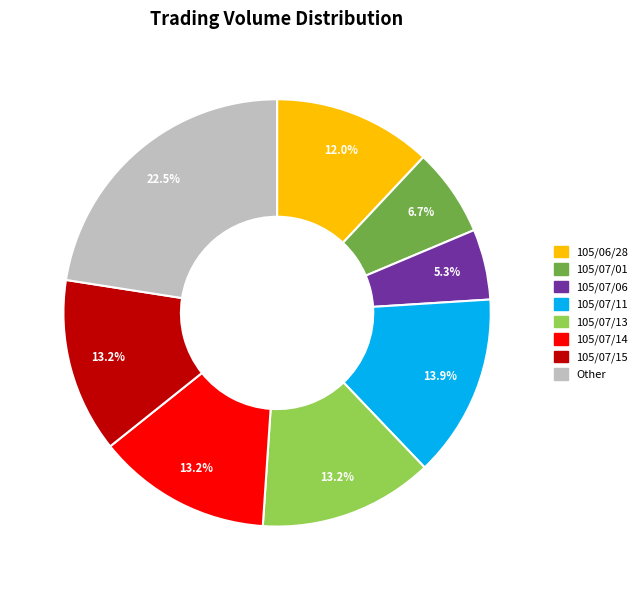

Does any single category account for the majority?

No